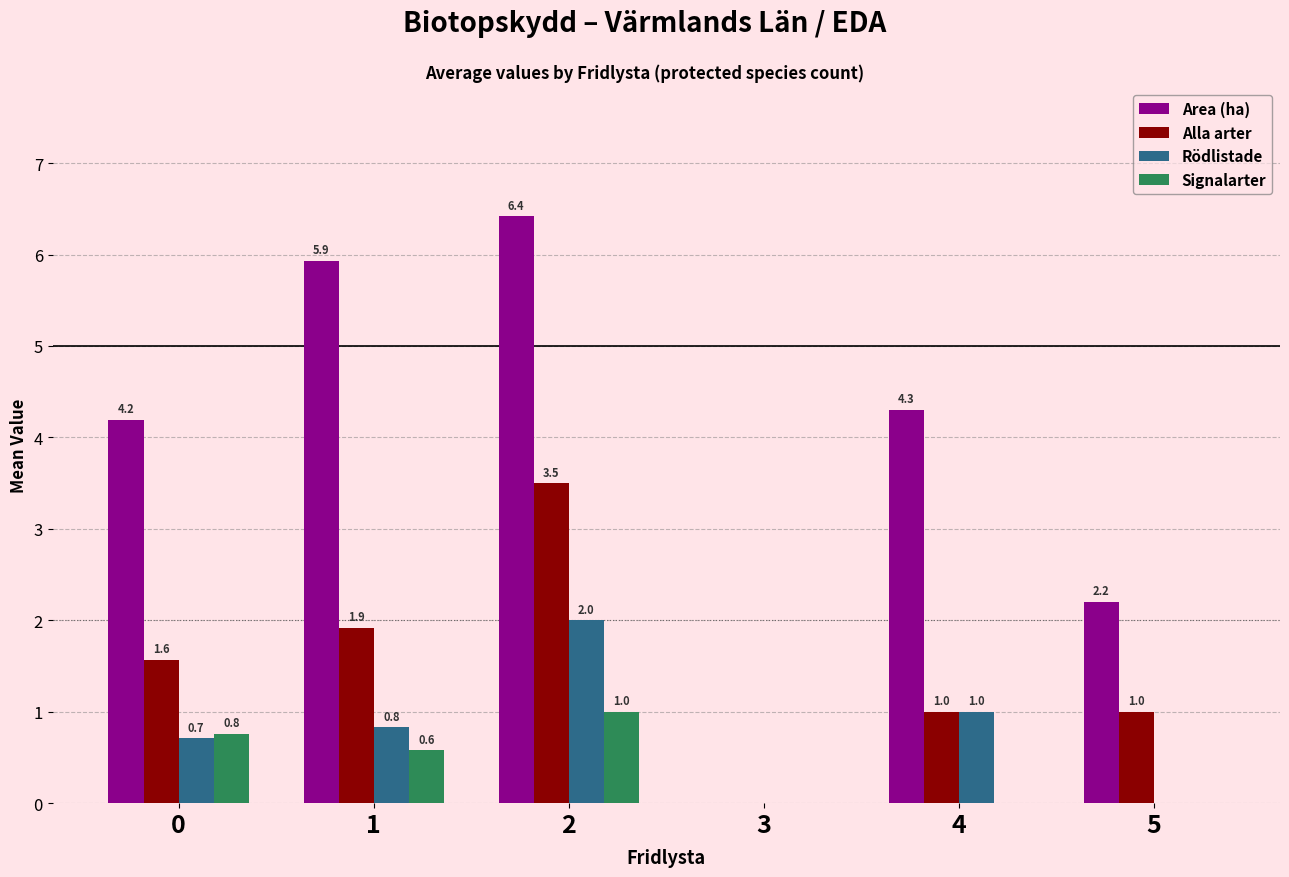

Is the value of Rödlistade at 3 greater than the value of Alla arter at 4?

No